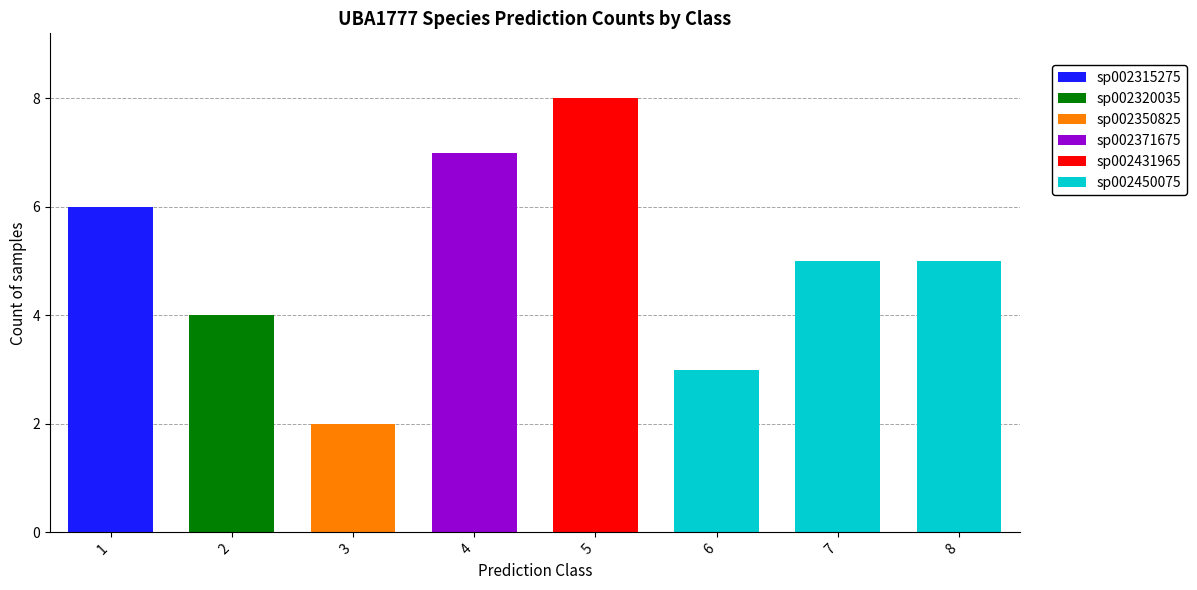

True or false: sp002315275 has a value of 2 at 5.

False